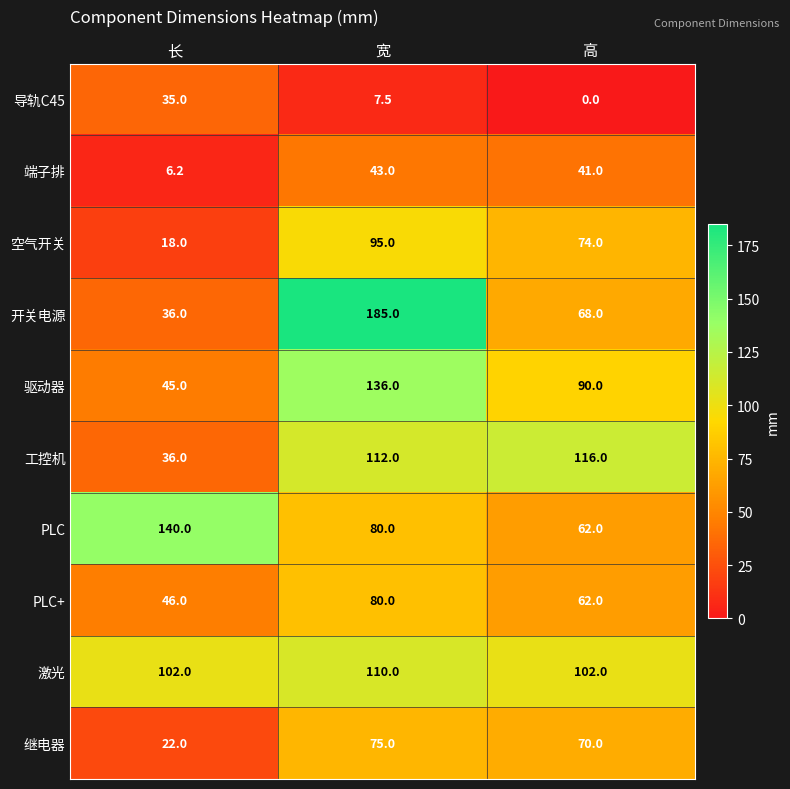

What is the total value across all series at 高?

685.0